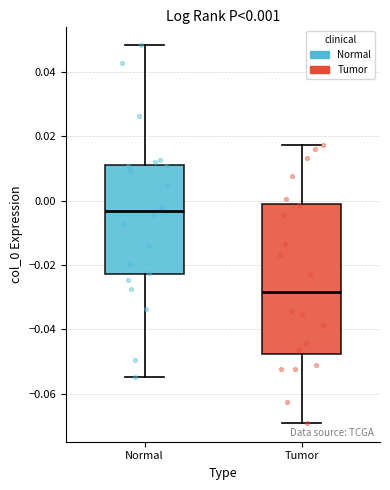

Which box is the tallest, from its lower edge to its upper edge?

Tumor